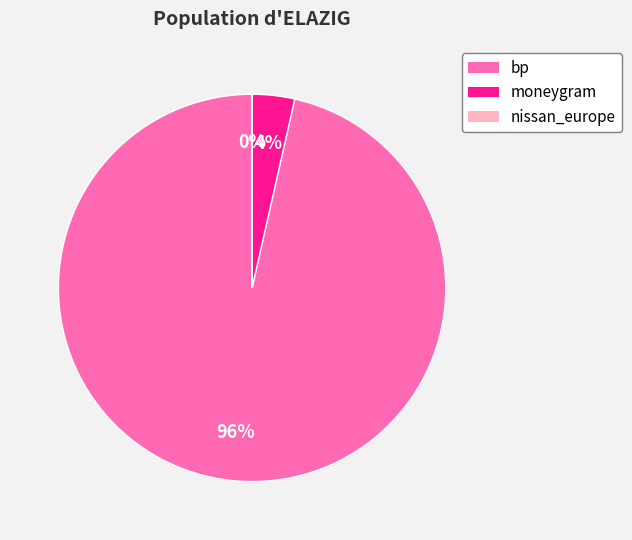

To the nearest percent, what percentage of the pie is moneygram?

4%